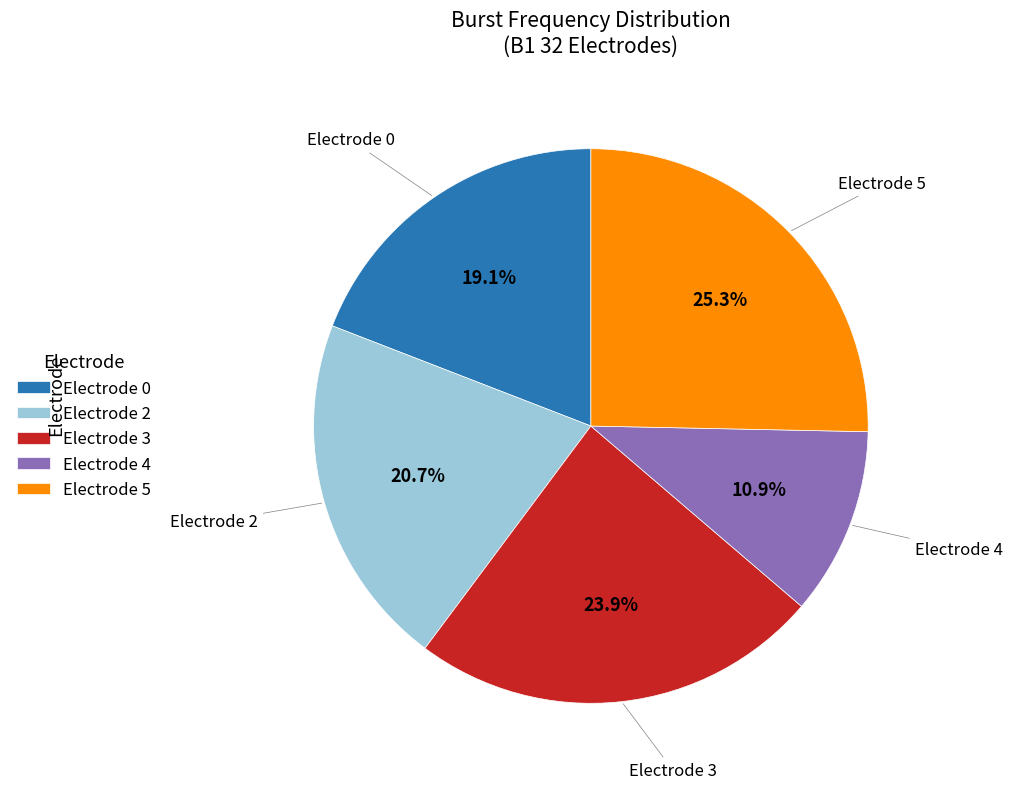

Is there any slice that represents more than half of the pie?

No